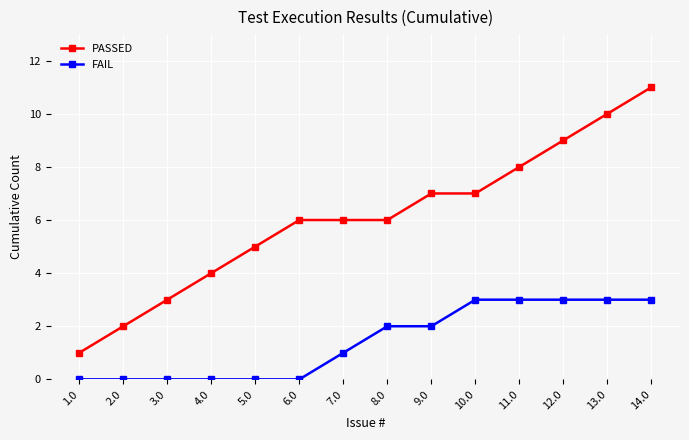

True or false: PASSED and FAIL cross at least once.

False